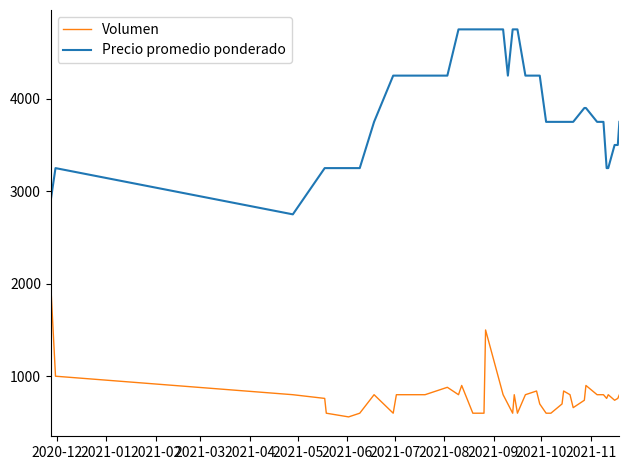

Which series has the largest range (max minus min)?

Precio promedio ponderado